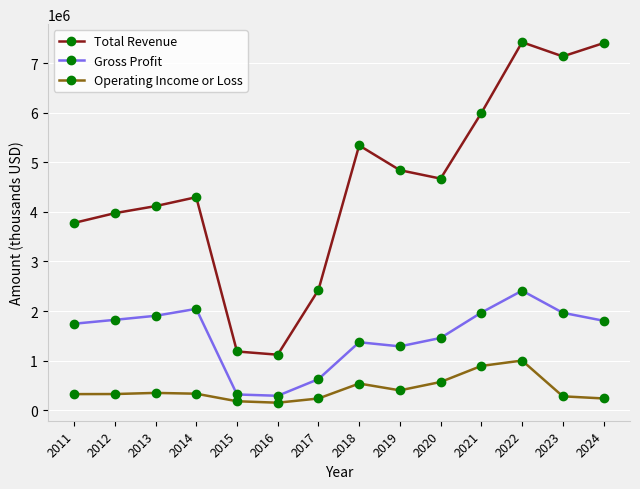

How many lines are shown in the chart?

3